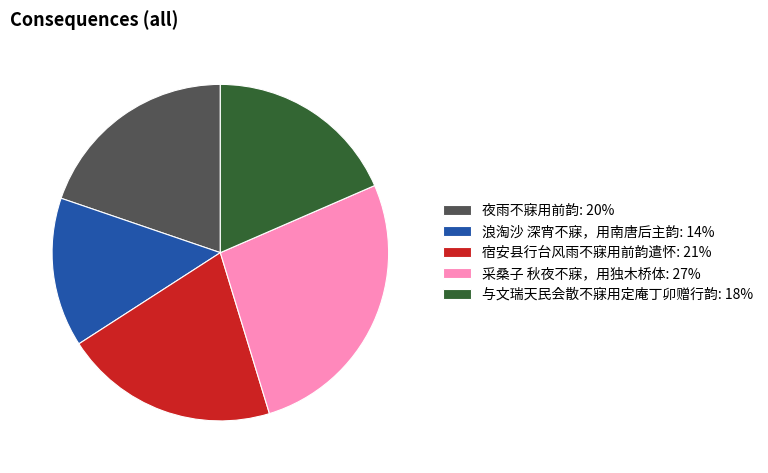

Is there a majority slice in this chart?

No